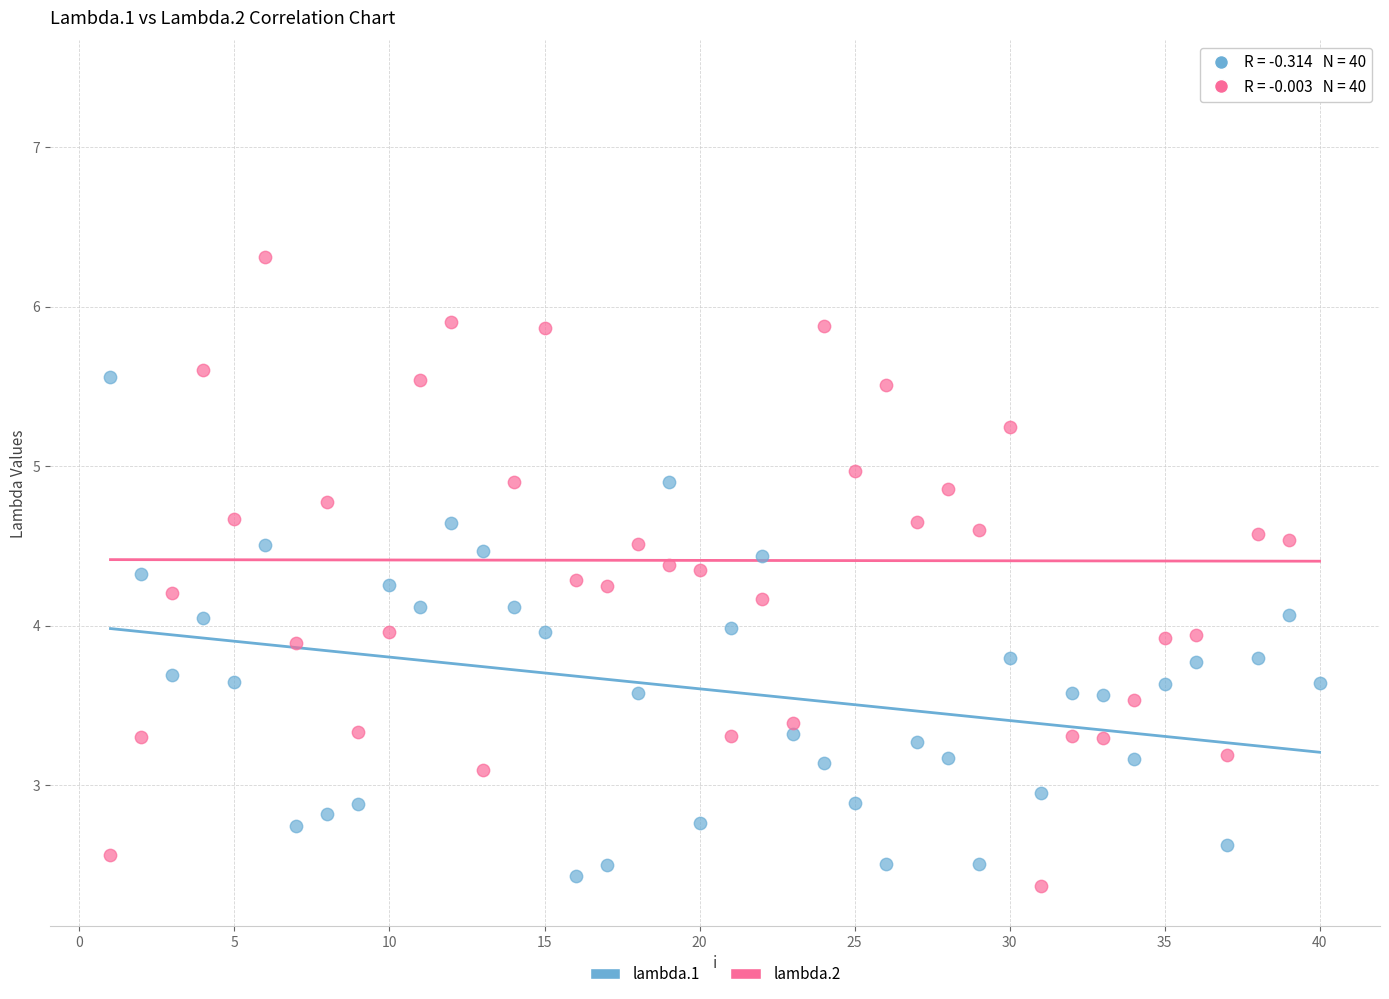

Which series has the widest spread of Y values?

lambda.2